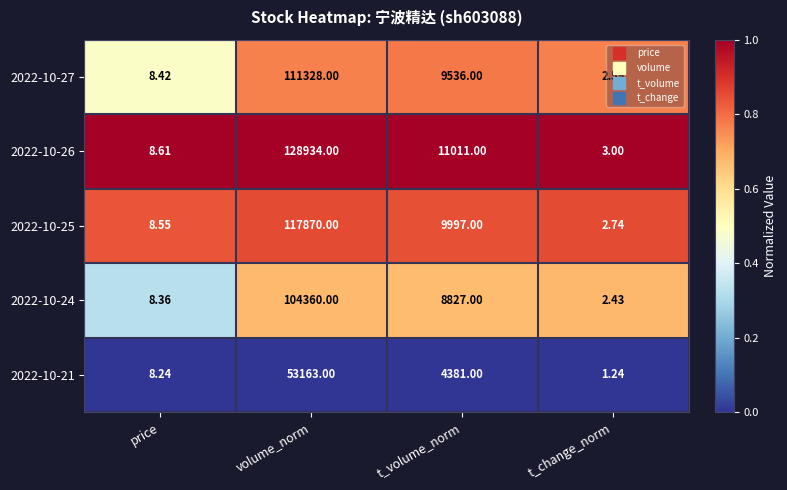

At which label does 2022-10-27 first exceed 9536?

volume_norm